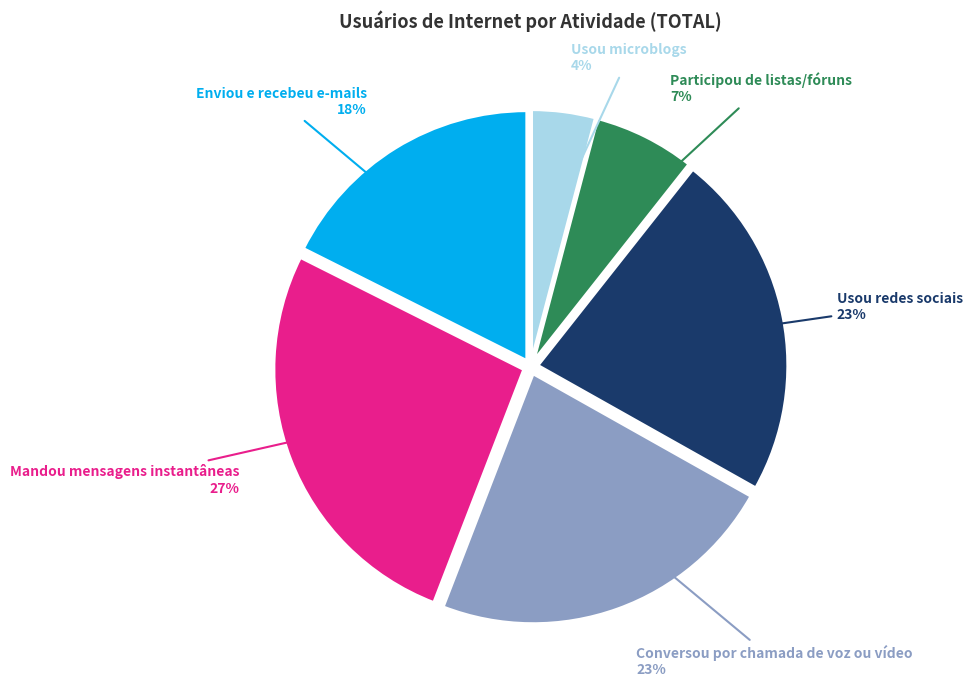

Approximately how many times larger is the value at Mandou mensagens instantâneas compared to Usou redes sociais?

1.2